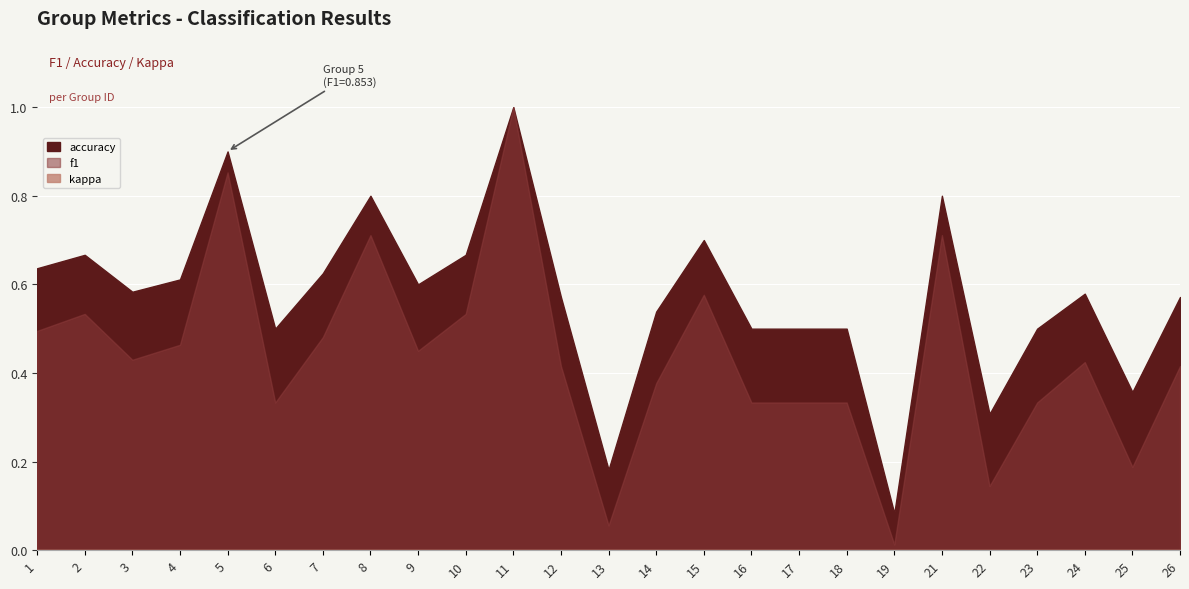

True or false: accuracy and kappa cross at least once.

False